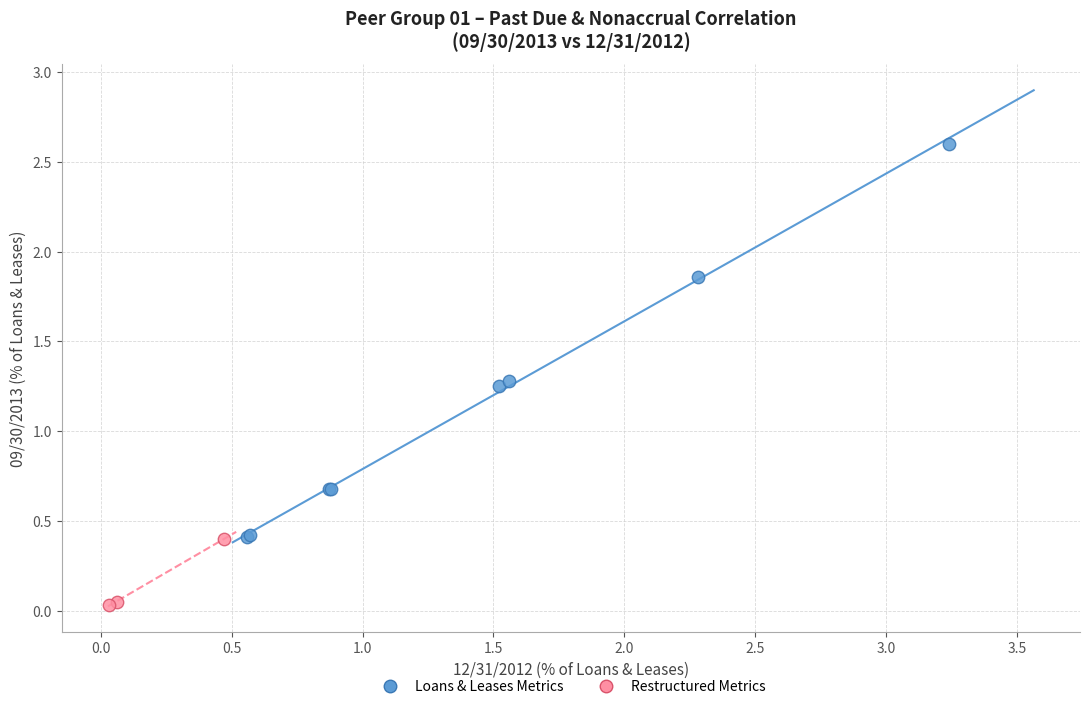

Which series reaches the minimum Y coordinate?

Restructured Metrics